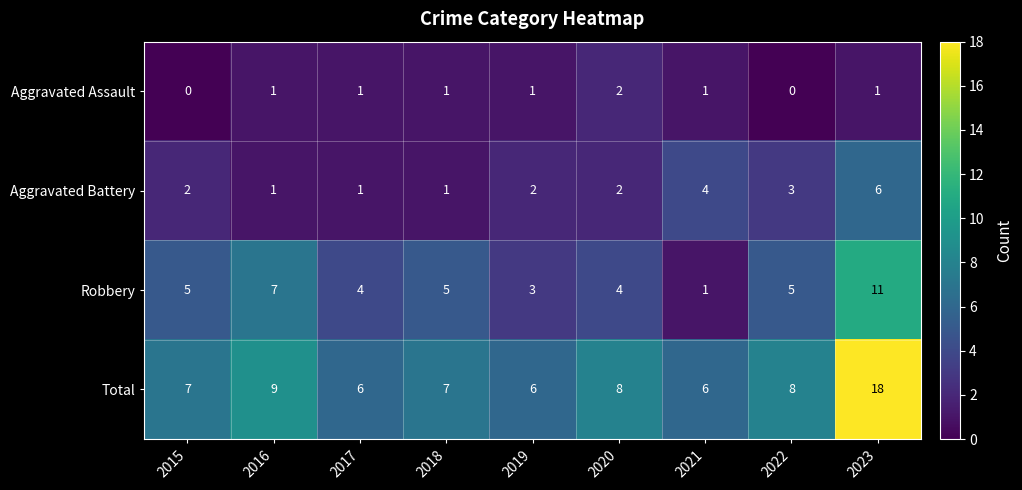

At which category is the sum across all series the highest?

2023